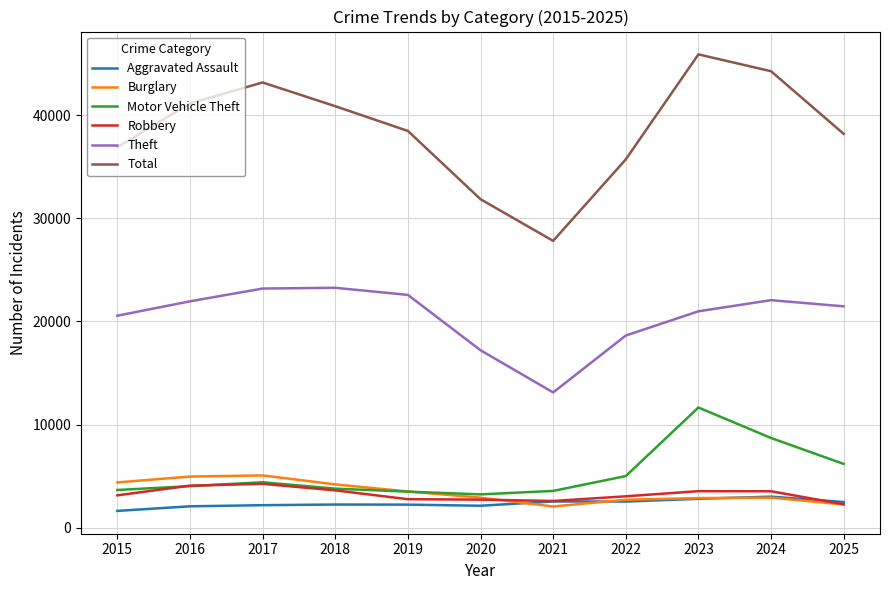

Which series has the largest total across all categories?

Total